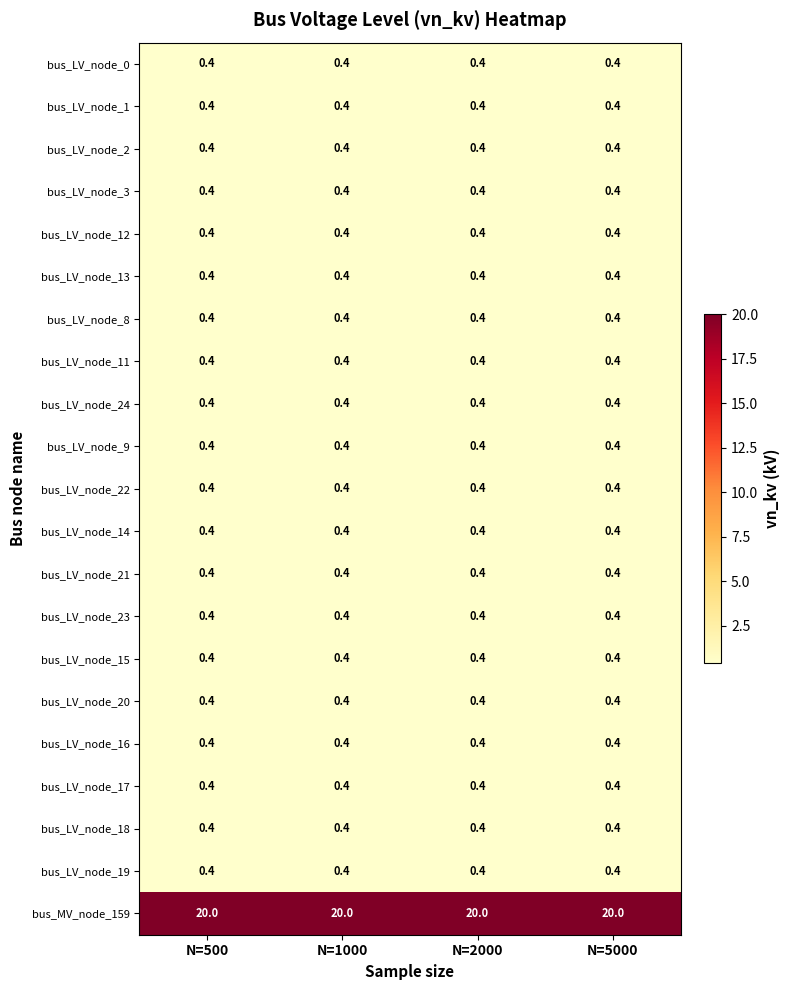

What is the greatest value displayed?

20.0